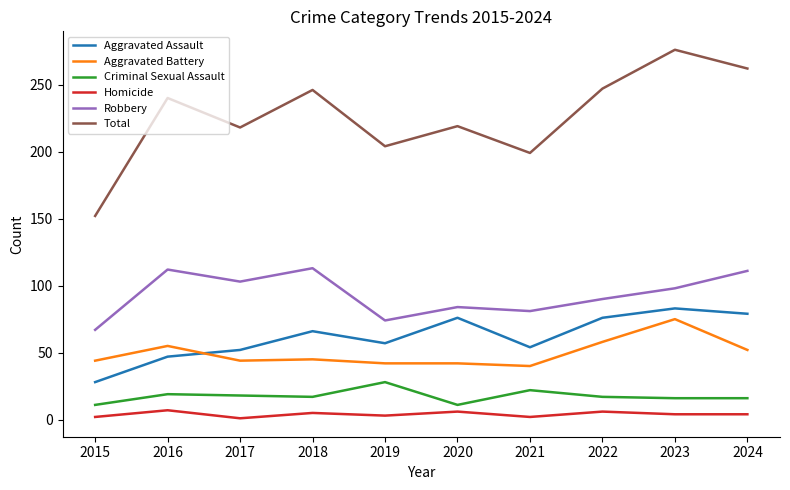

True or false: Robbery and Aggravated Assault cross at least once.

False